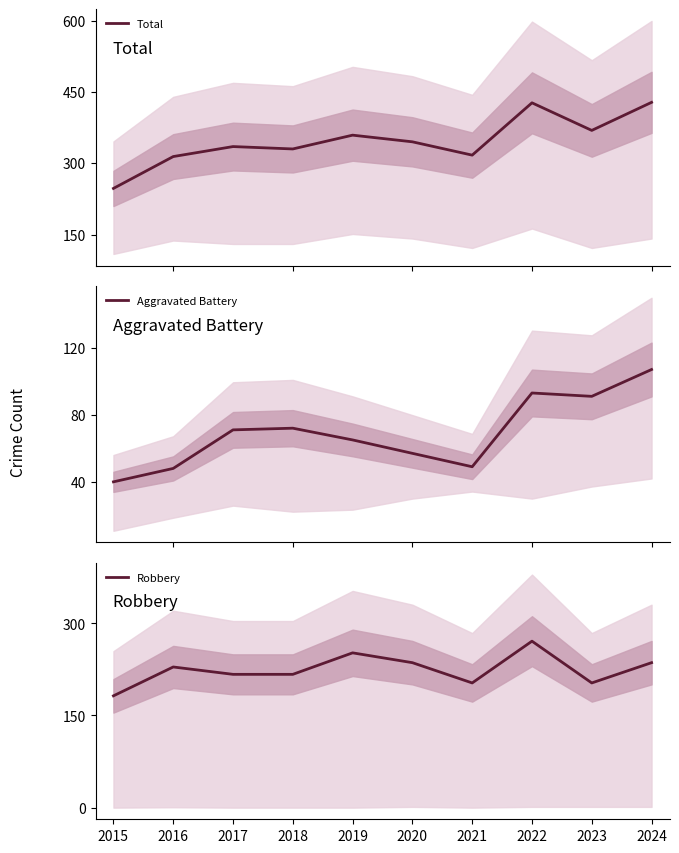

What is the sum of the Robbery values at 2018 and 2022?

488